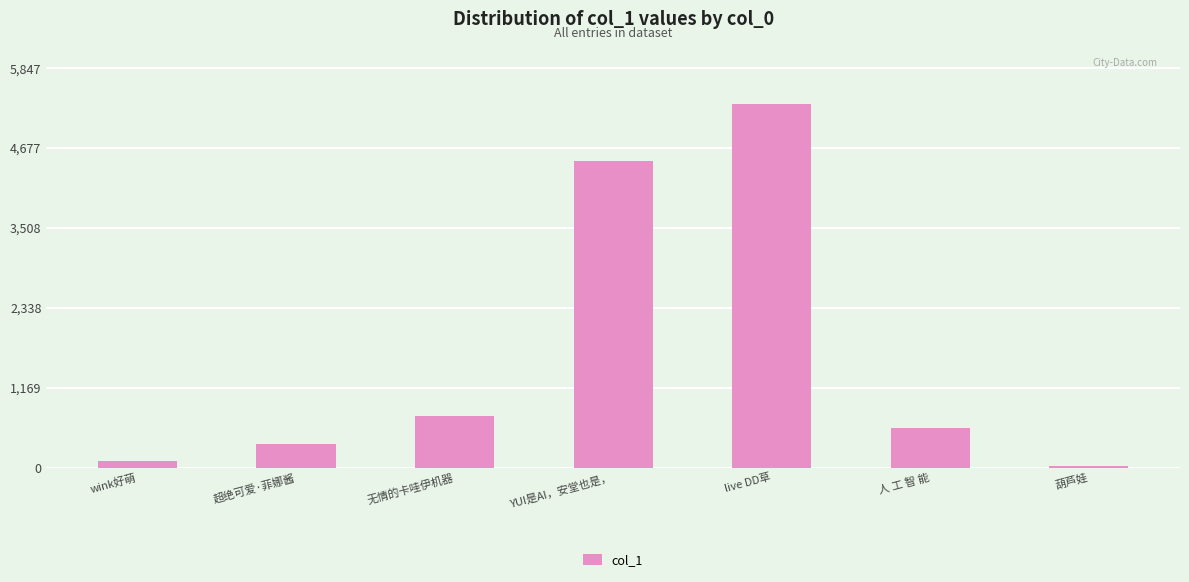

List the labels in order of value, largest first.

live DD草, YUI是AI，安堂也是，, 无情的卡哇伊机器, 人 工 智 能, 超绝可爱·菲娜酱, wink好萌, 葫芦娃